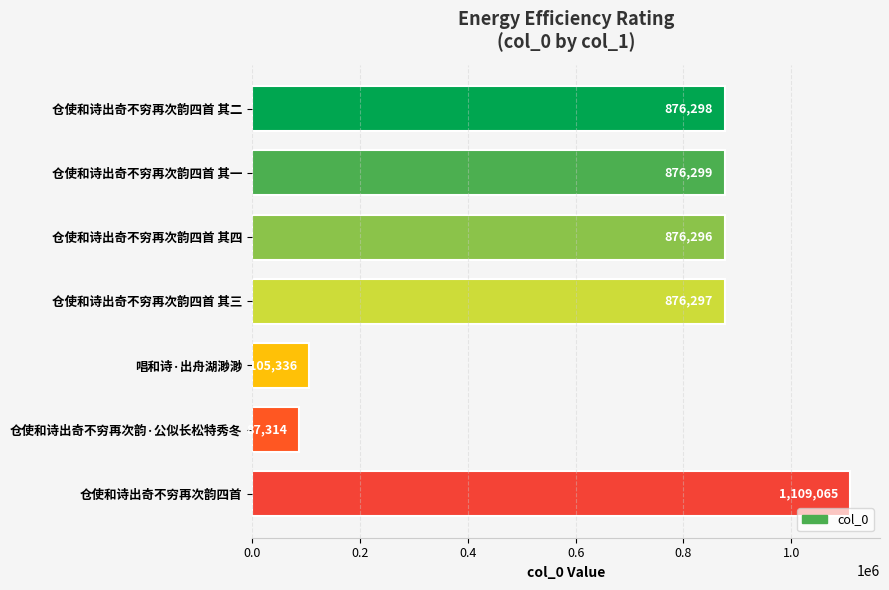

Are the bars grouped side by side (vs. stacked)?

No